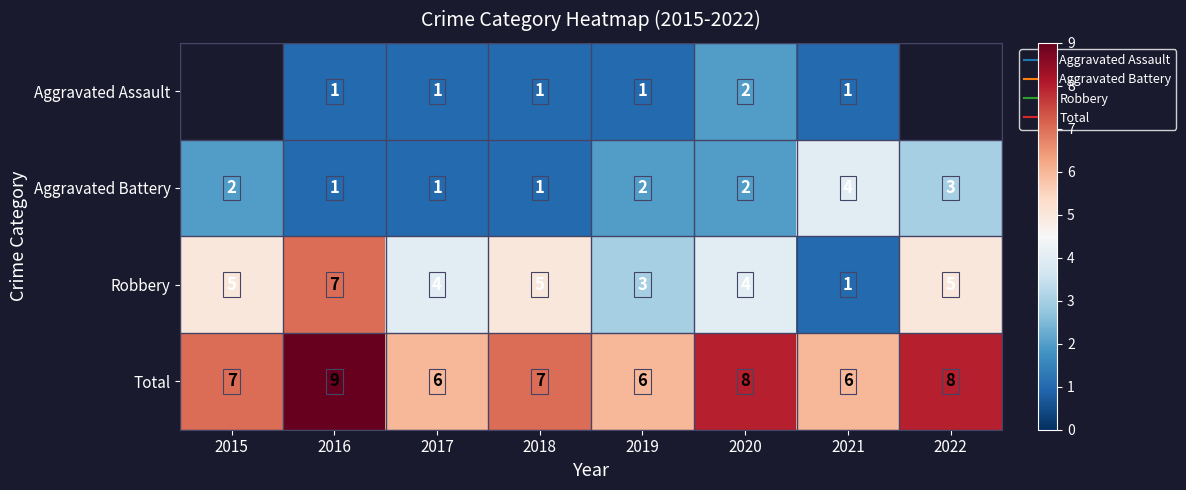

The value of Robbery at 2020 is 4.0. True or false?

True